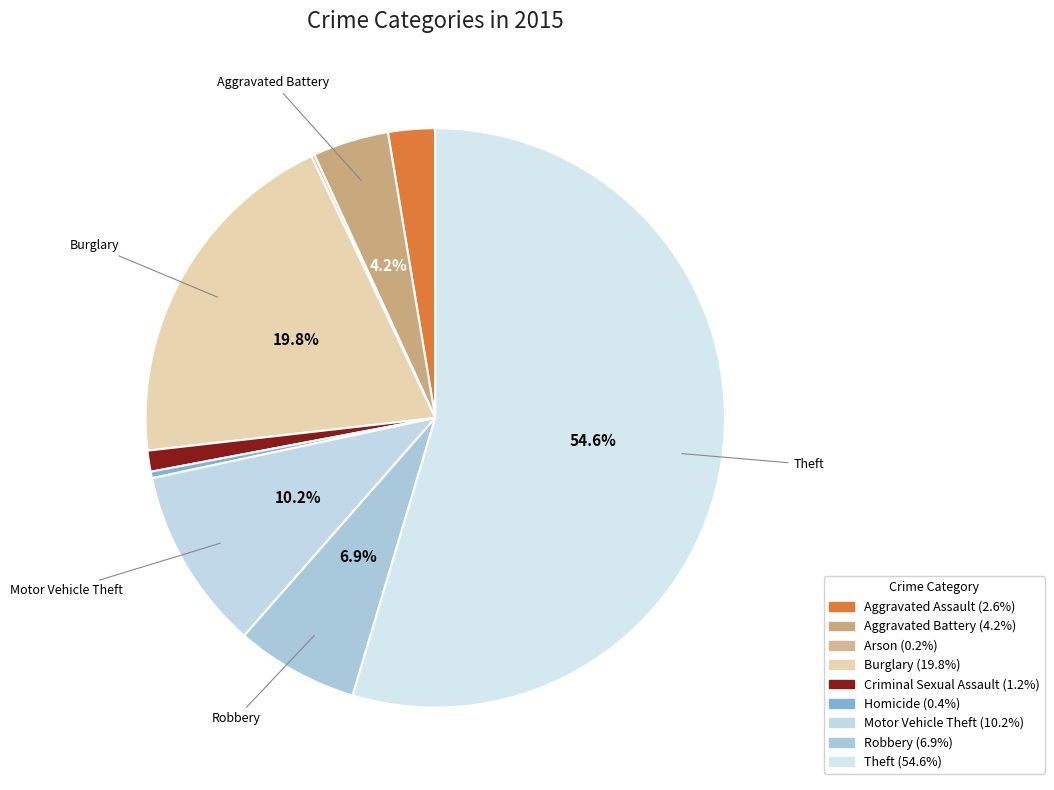

How many slices are in this pie chart?

9